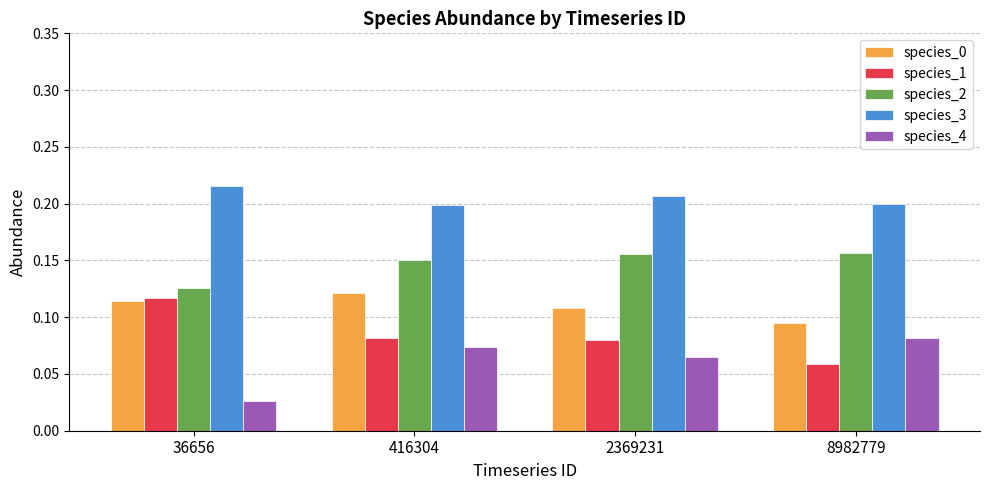

What is the sum of all species_0 values?

0.4